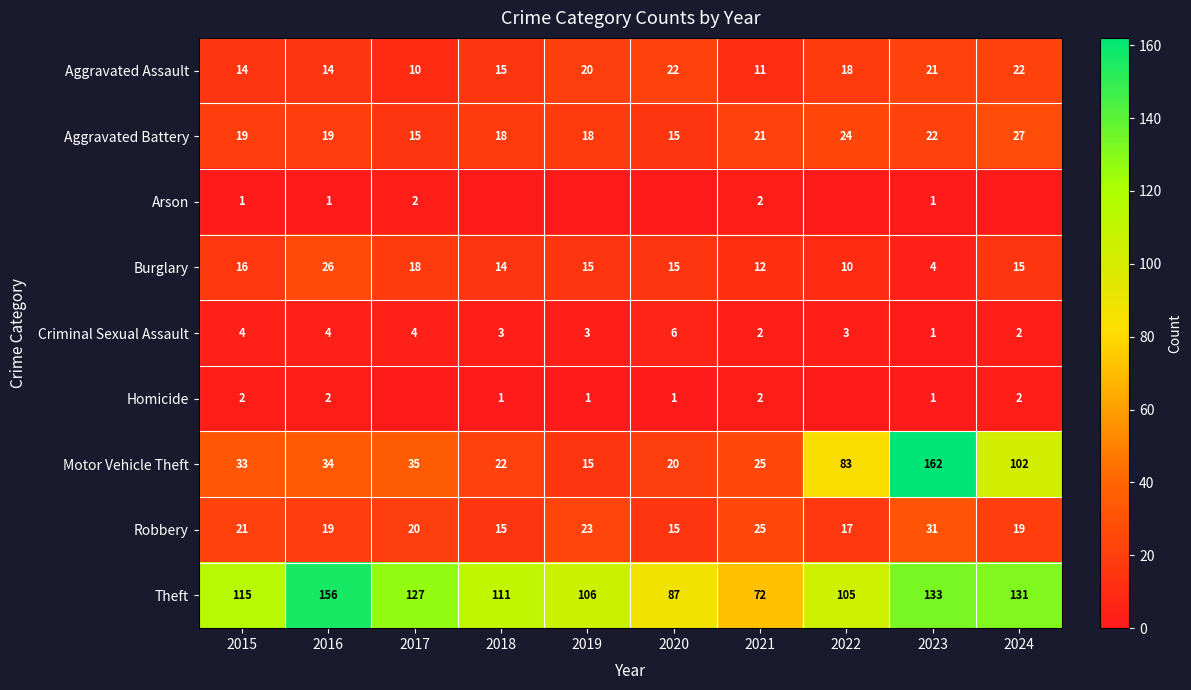

What is the spread (max minus min) of values at 2015?

114